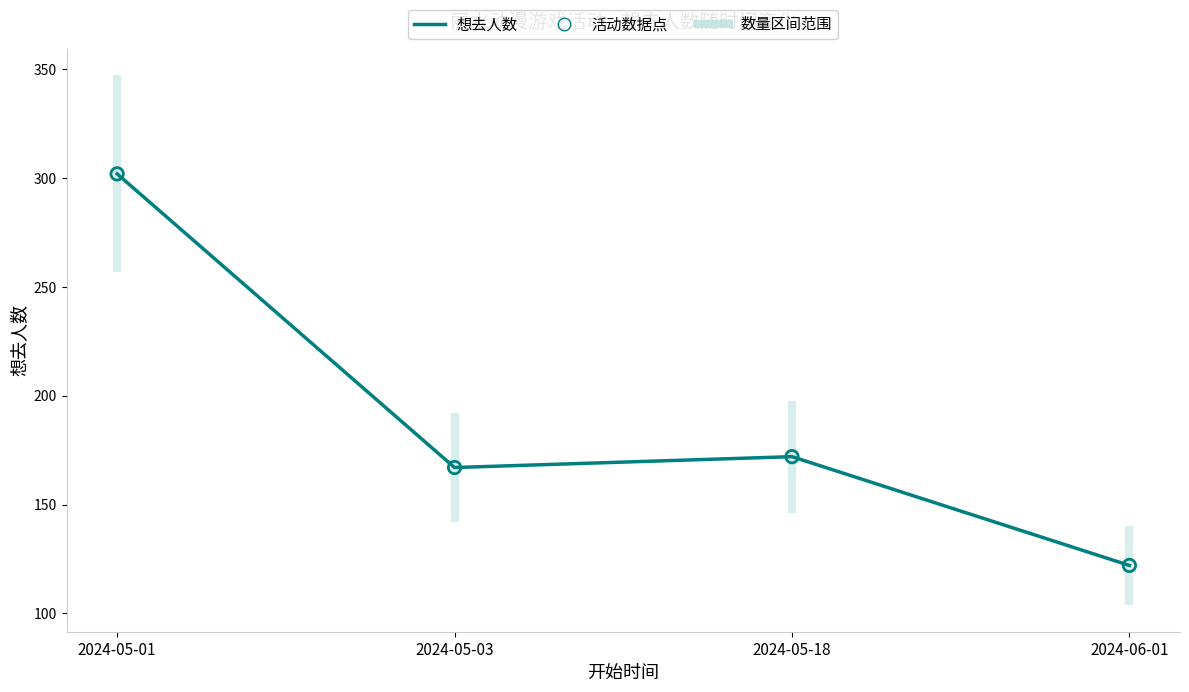

Which series has the largest total across all categories?

想去人数